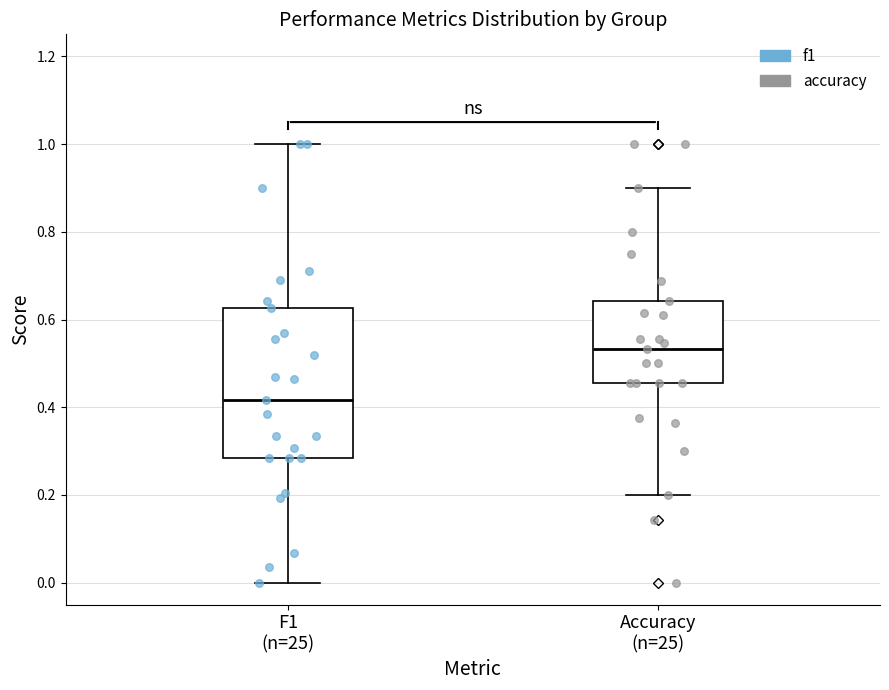

Where is the upper edge of the box for F1 (n=25) on the y-axis? The values are not printed on the chart, so give them approximately, as read against the axis.

0.62